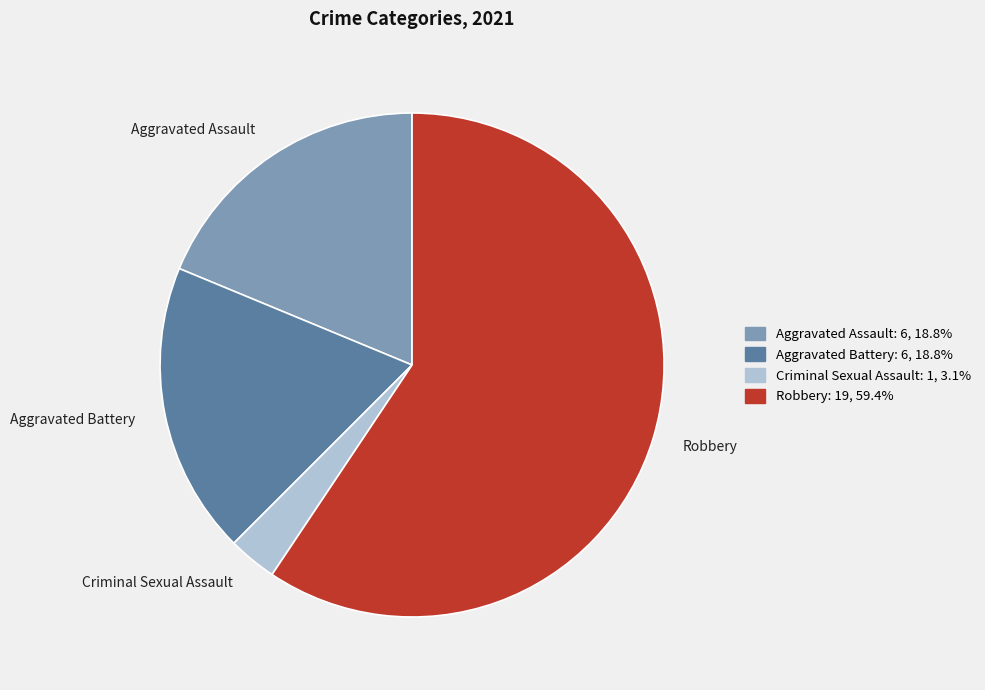

Is there any slice that represents more than half of the pie?

Yes